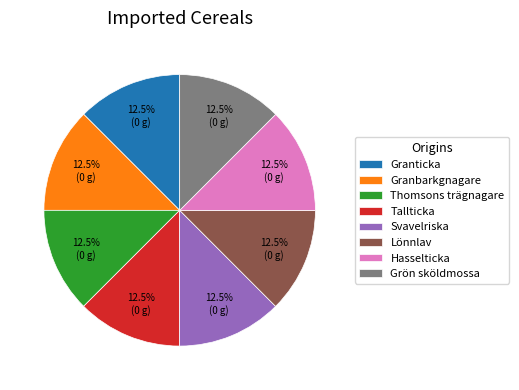

Combined, do Granticka and Granbarkgnagare account for over 50%?

No